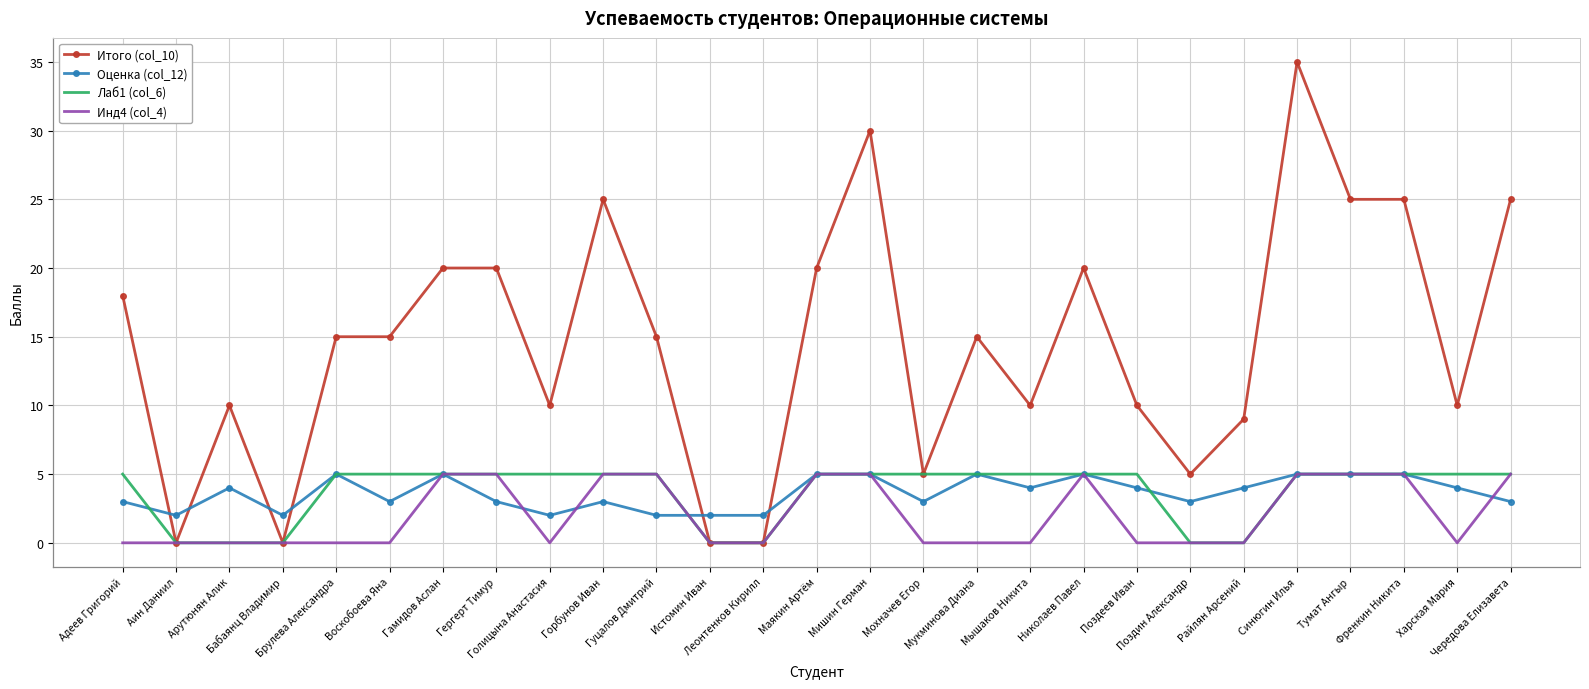

Count the Лаб1 (col_6) values in the range 0 to 5.

27